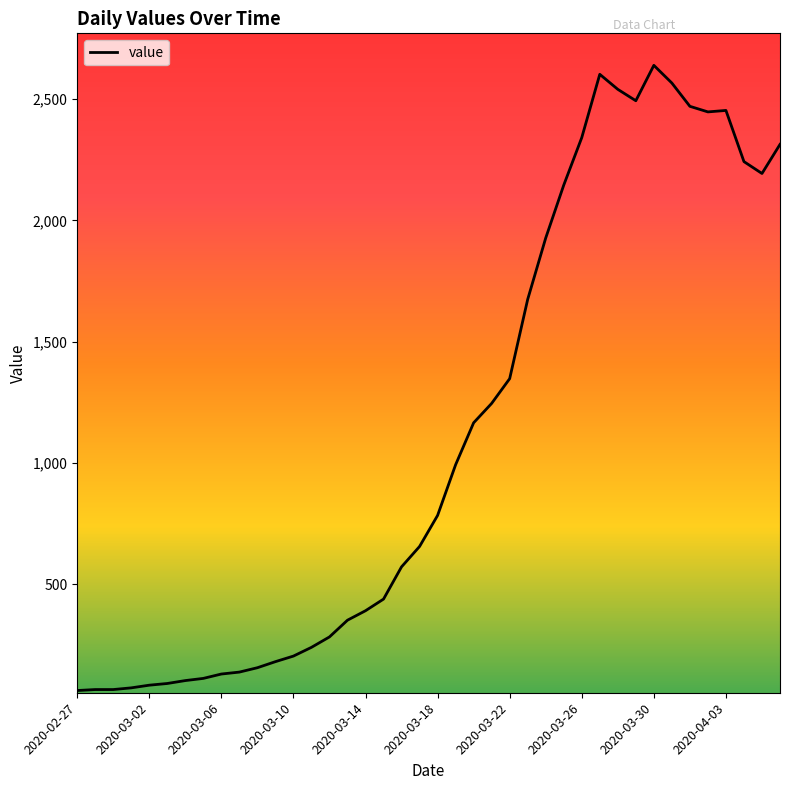

What is the greatest value displayed?

2639